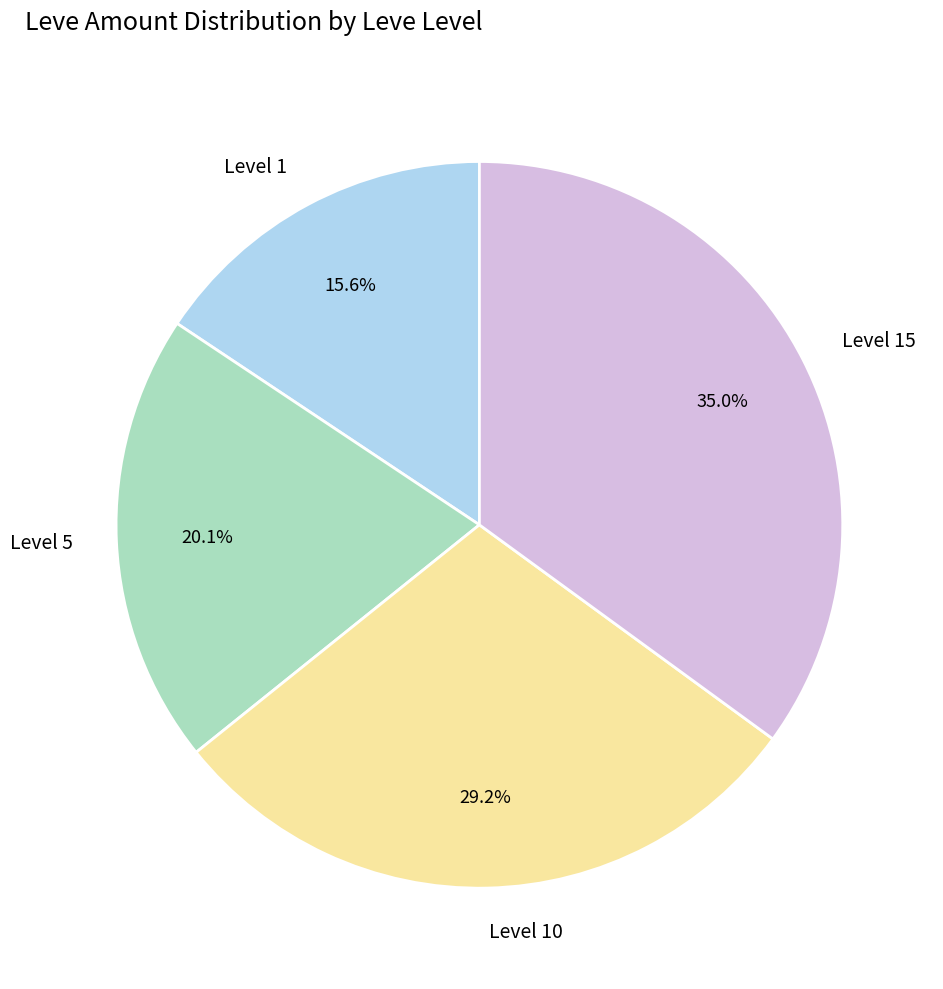

What is the ratio of the value at Level 1 to the value at Level 5?

0.8